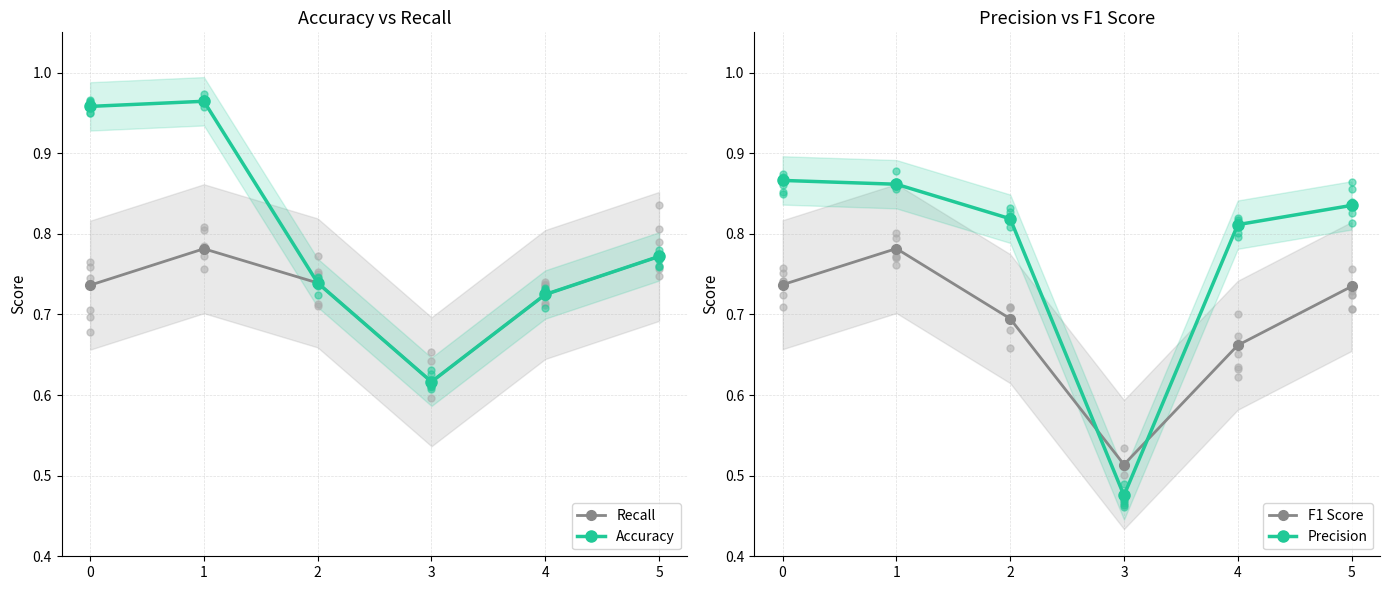

What are all the series names shown in the legend?

Recall, Accuracy, F1 Score, Precision